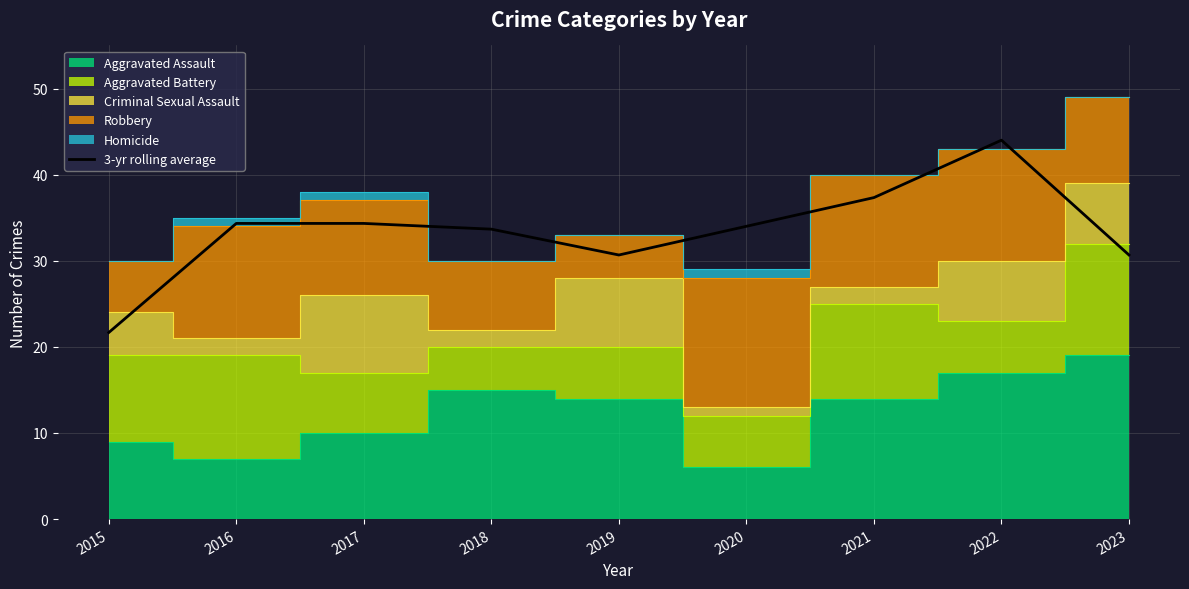

Where is the first local minimum?

2019